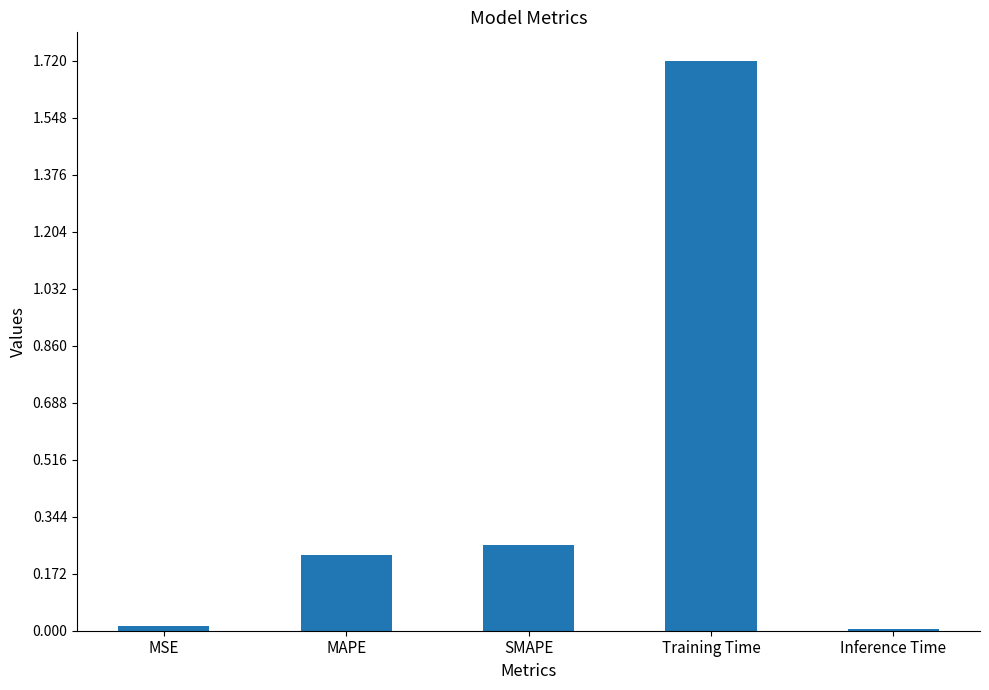

What position from the right is Training Time?

2